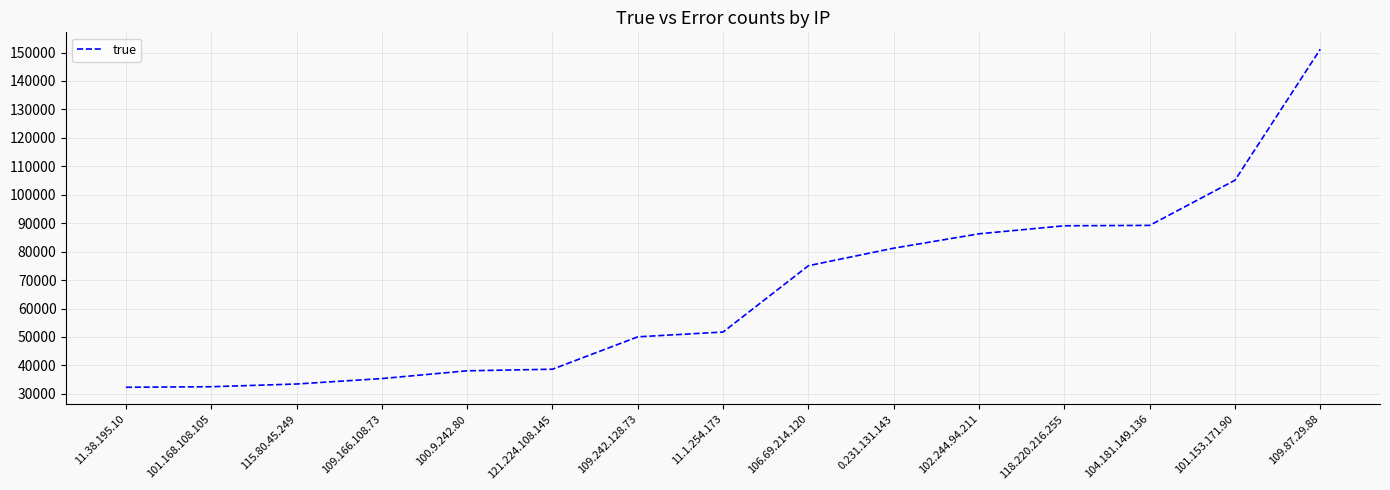

The value at 100.9.242.80 is 38116. True or false?

True